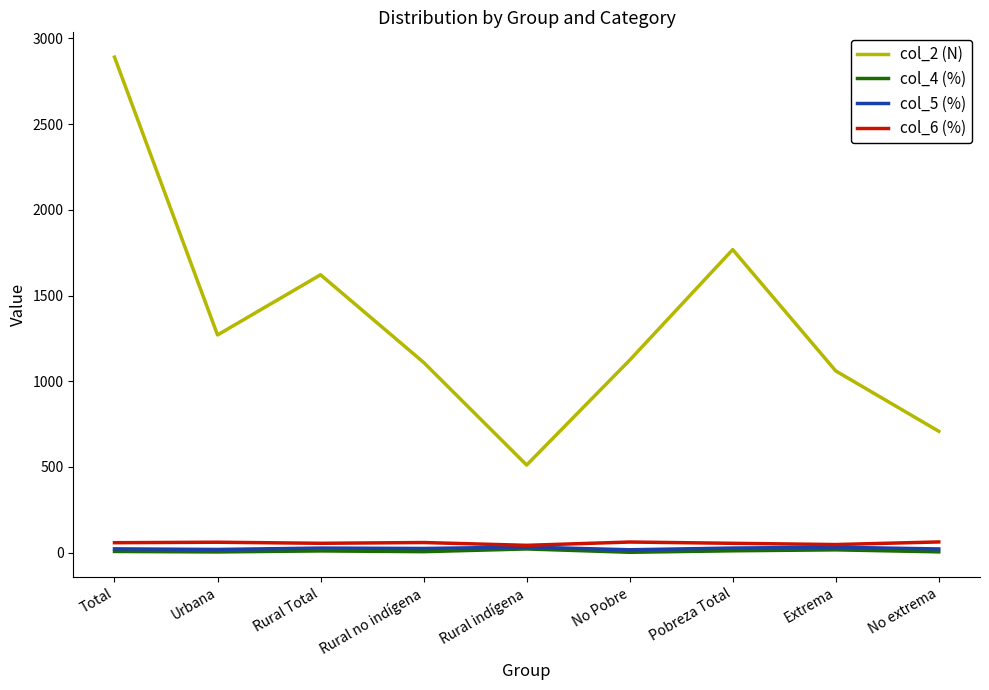

Which series has the largest range (max minus min)?

col_2 (N)